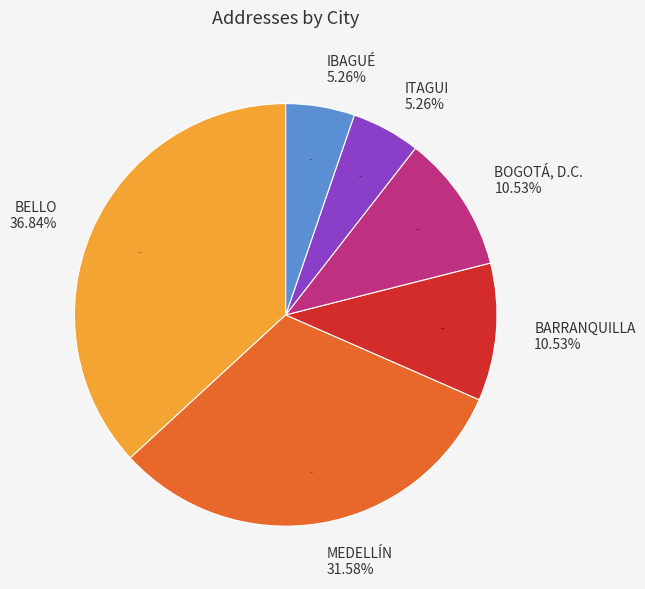

What percentage is NOT represented by MEDELLÍN?

68.4%